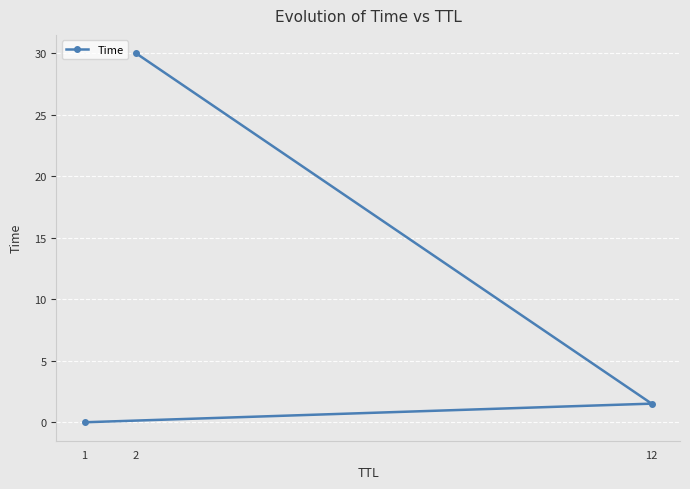

What is the value of the 3rd point from the left?

1.5